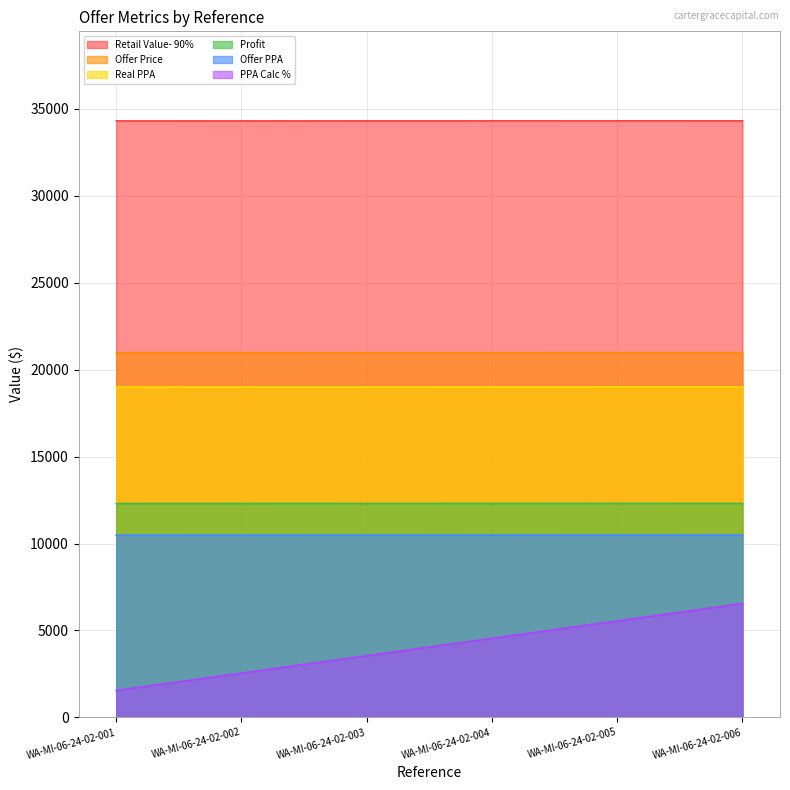

True or false: PPA Calc % and Profit cross at least once.

False